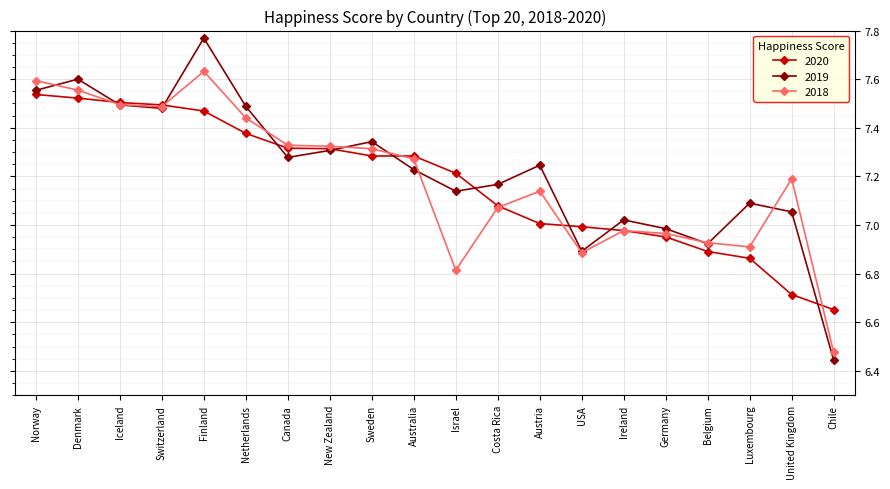

What is the sum of all 2018 values?

143.8